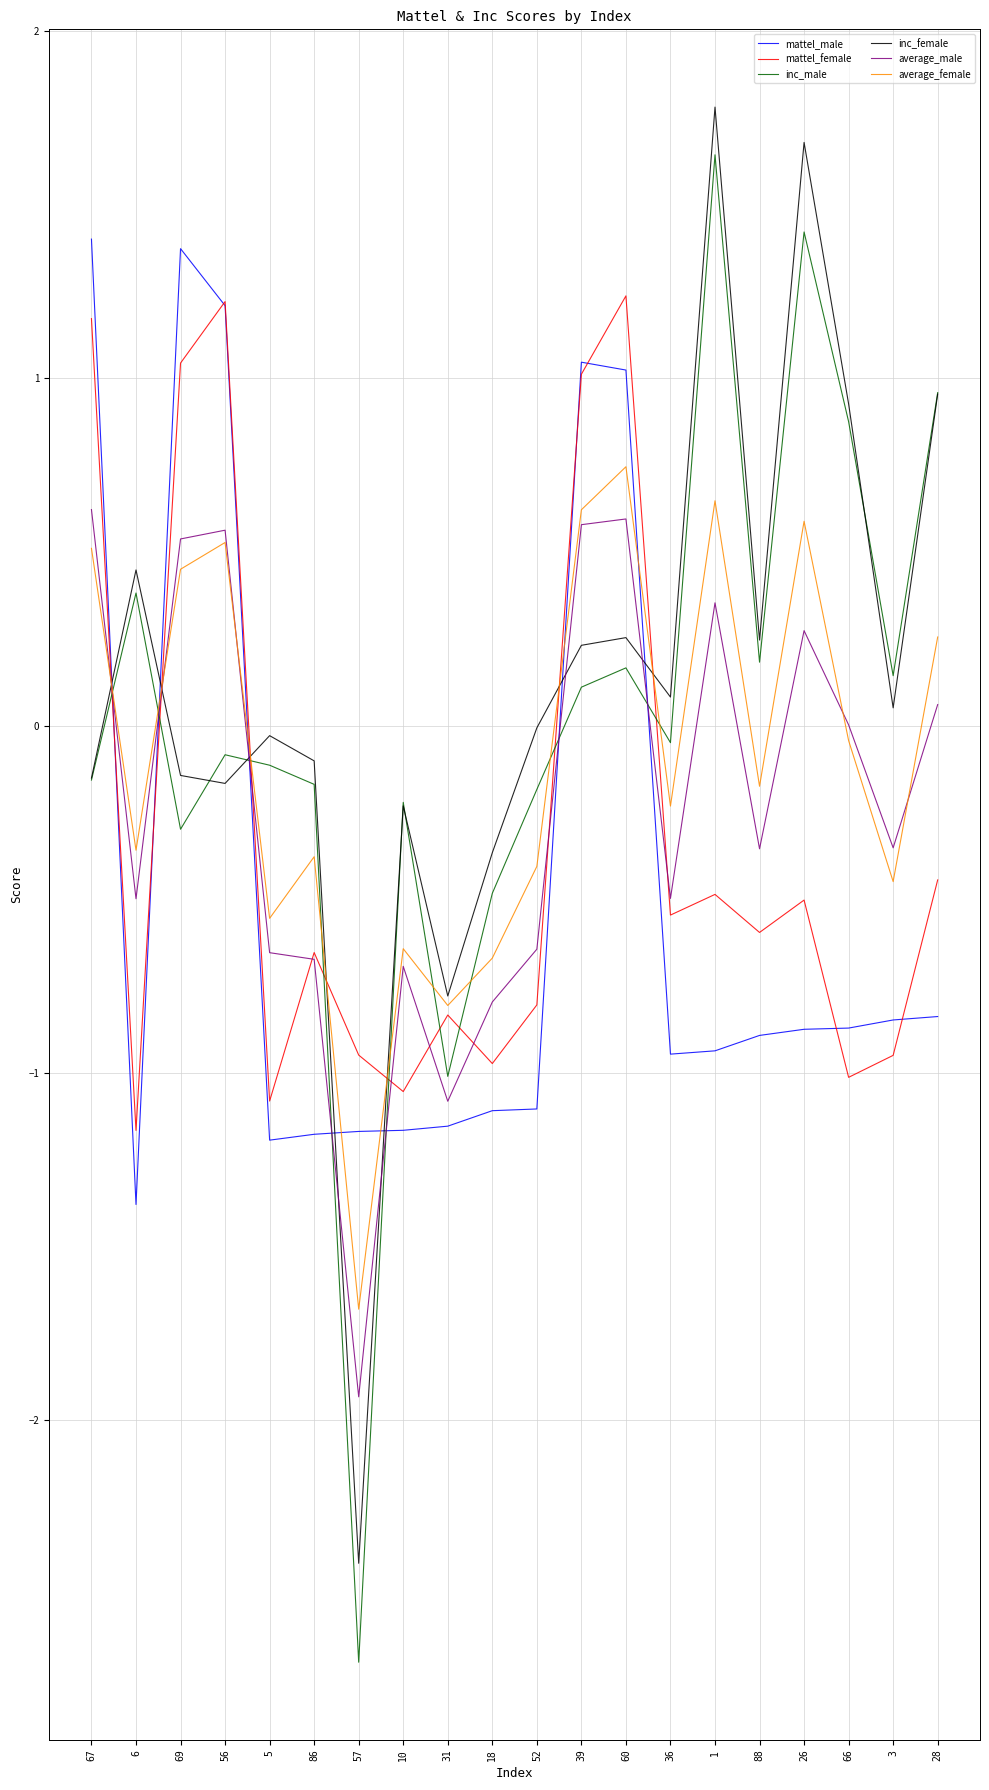

At which category is the sum across all series the highest?

60